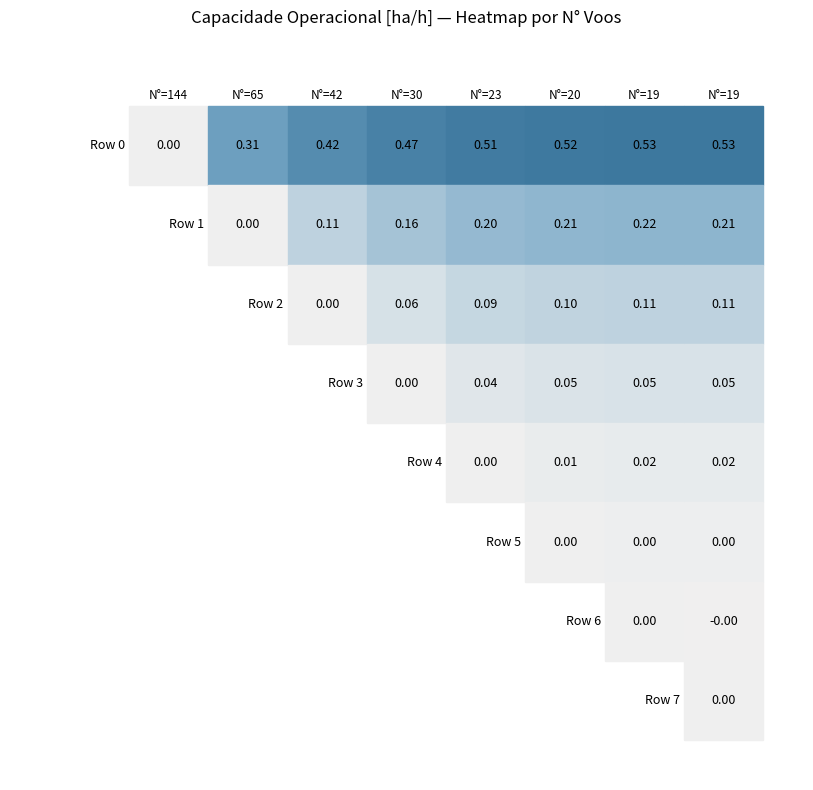

What is the sum of all 3 values?

26.3